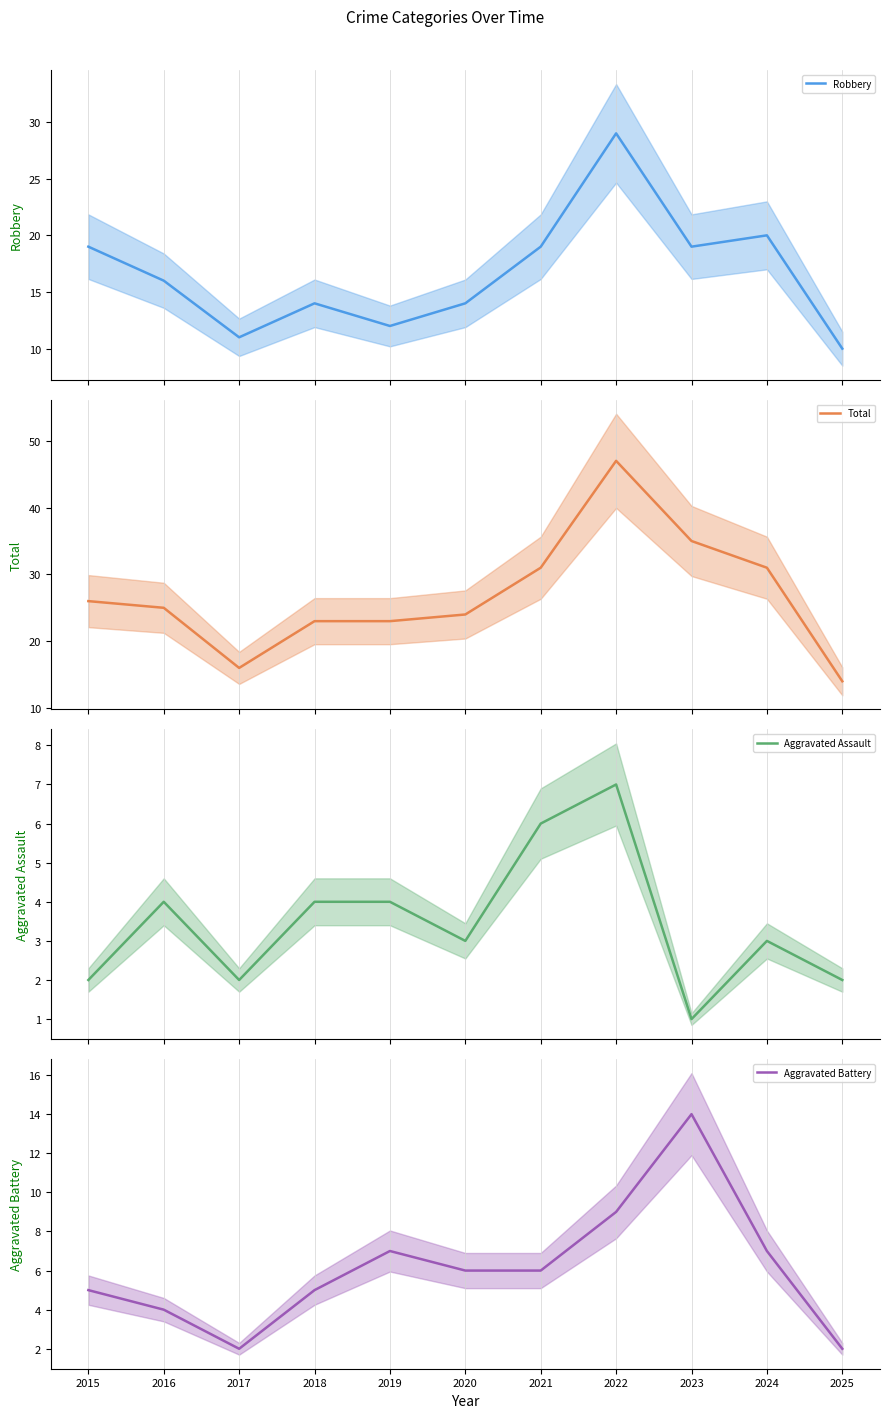

Does the chart display data point markers on the line(s)?

No